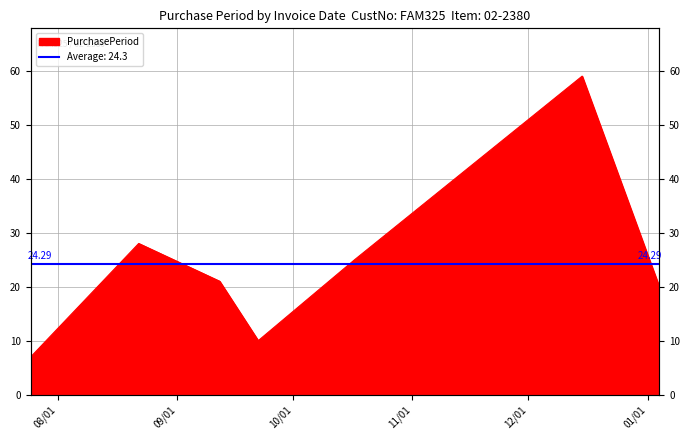

What is the change in value from 2016-07-25 to 2016-08-22?

+21